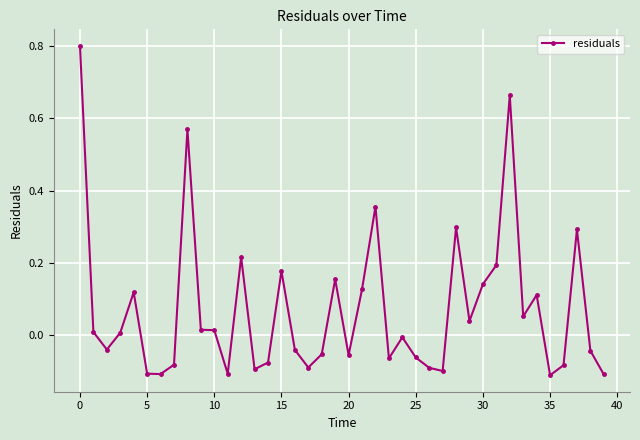

How many lines are shown in the chart?

1